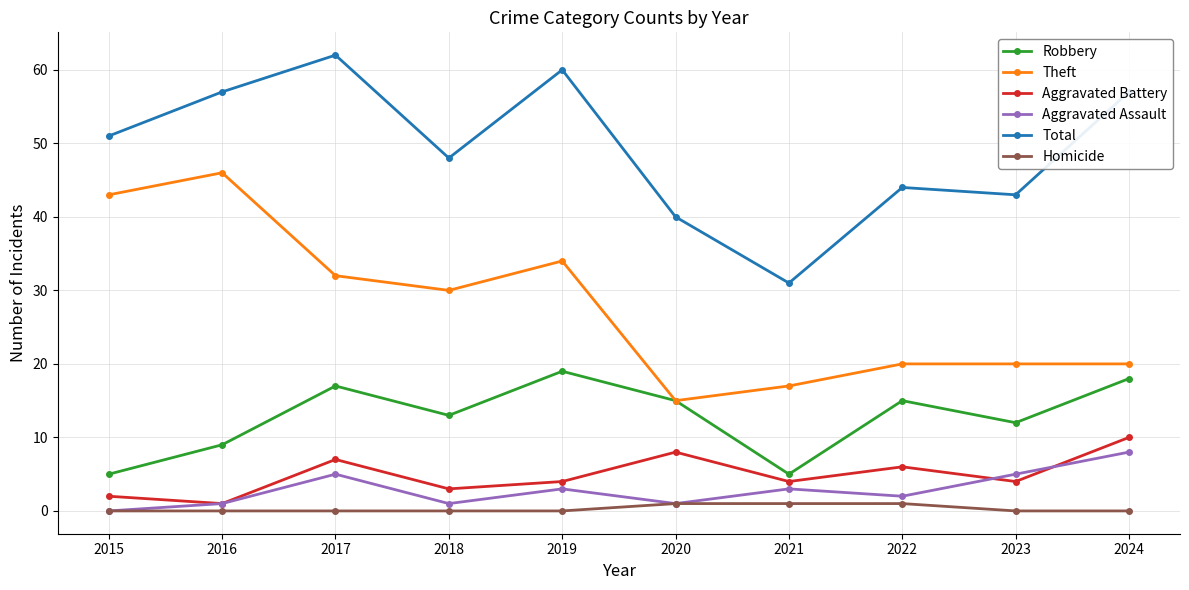

What is the highest value of the Total series?

62